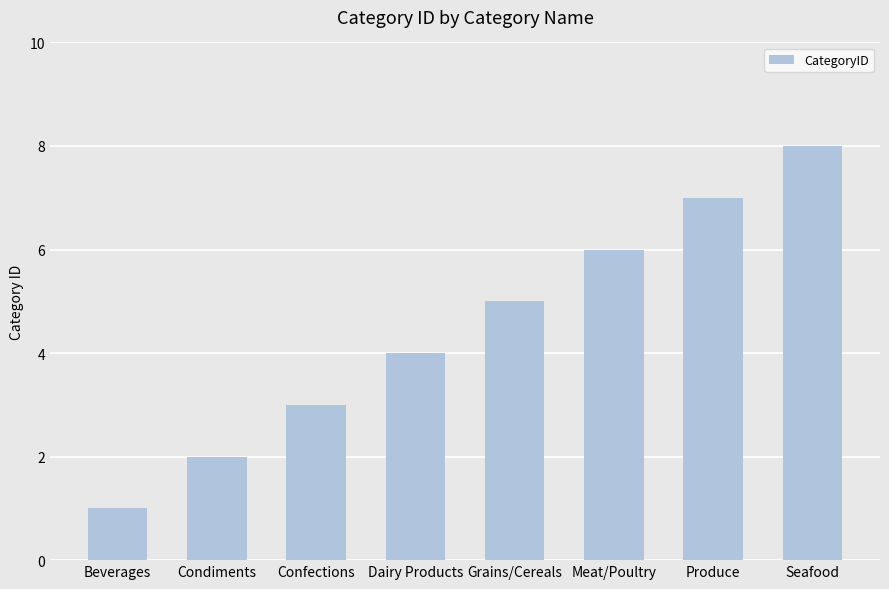

Reading left to right, transcribe all the data shown in this chart.

Beverages=1	Condiments=2	Confections=3	Dairy Products=4	Grains/Cereals=5	Meat/Poultry=6	Produce=7	Seafood=8